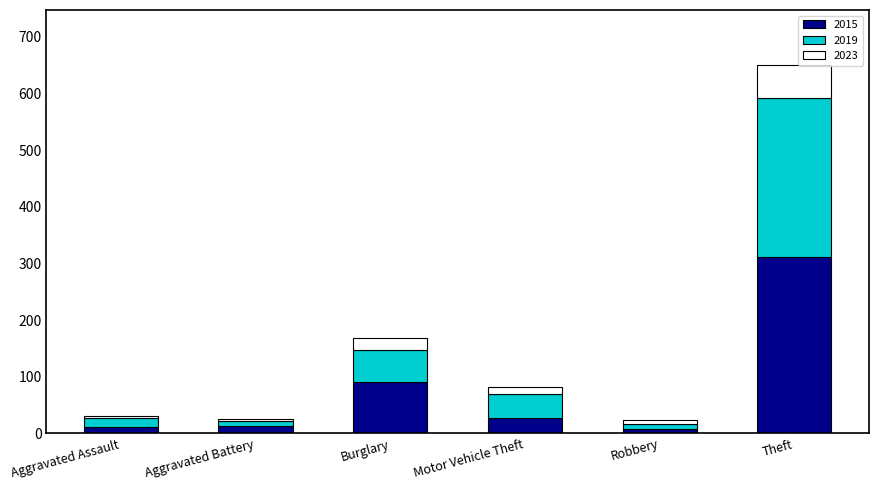

What is the maximum value for 2015?

311